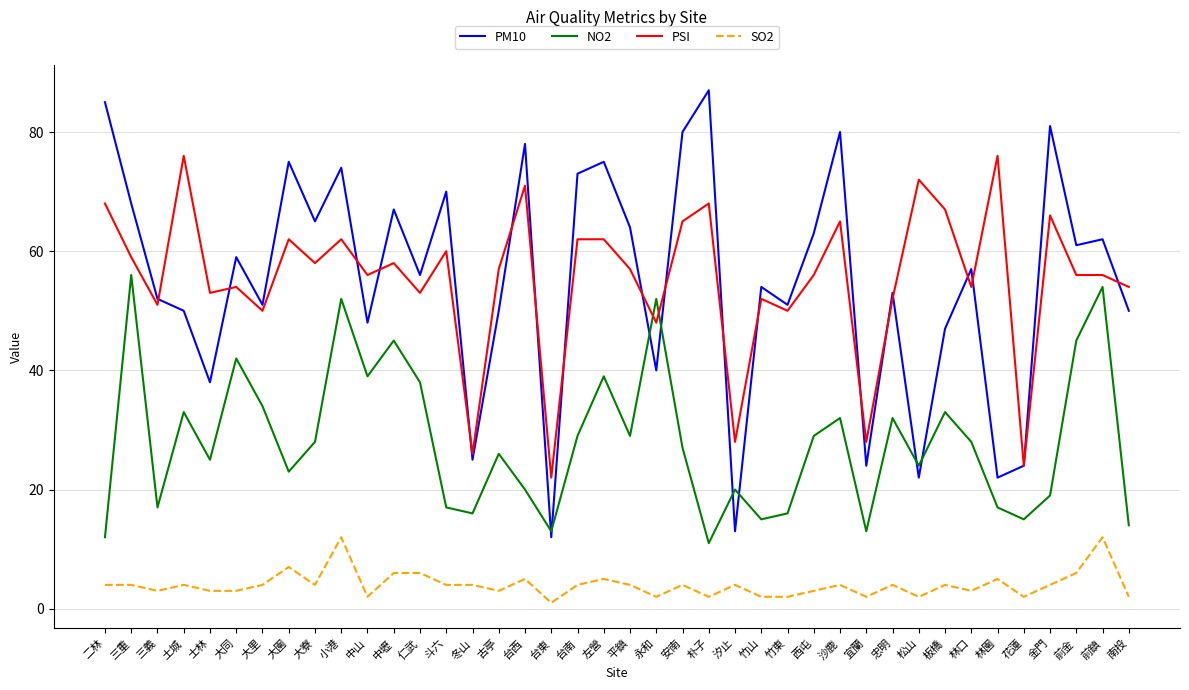

What is the greatest value displayed?

87